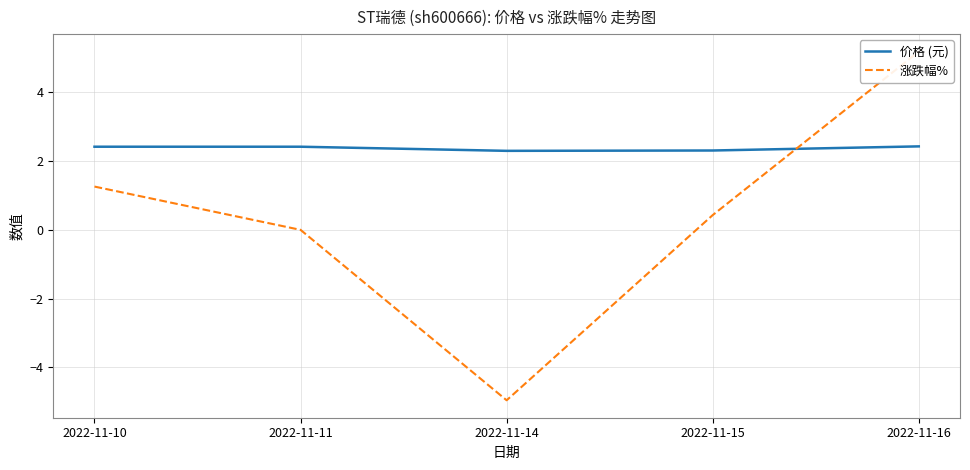

Is it true that 涨跌幅% equals -5.0 at 2022-11-14?

True